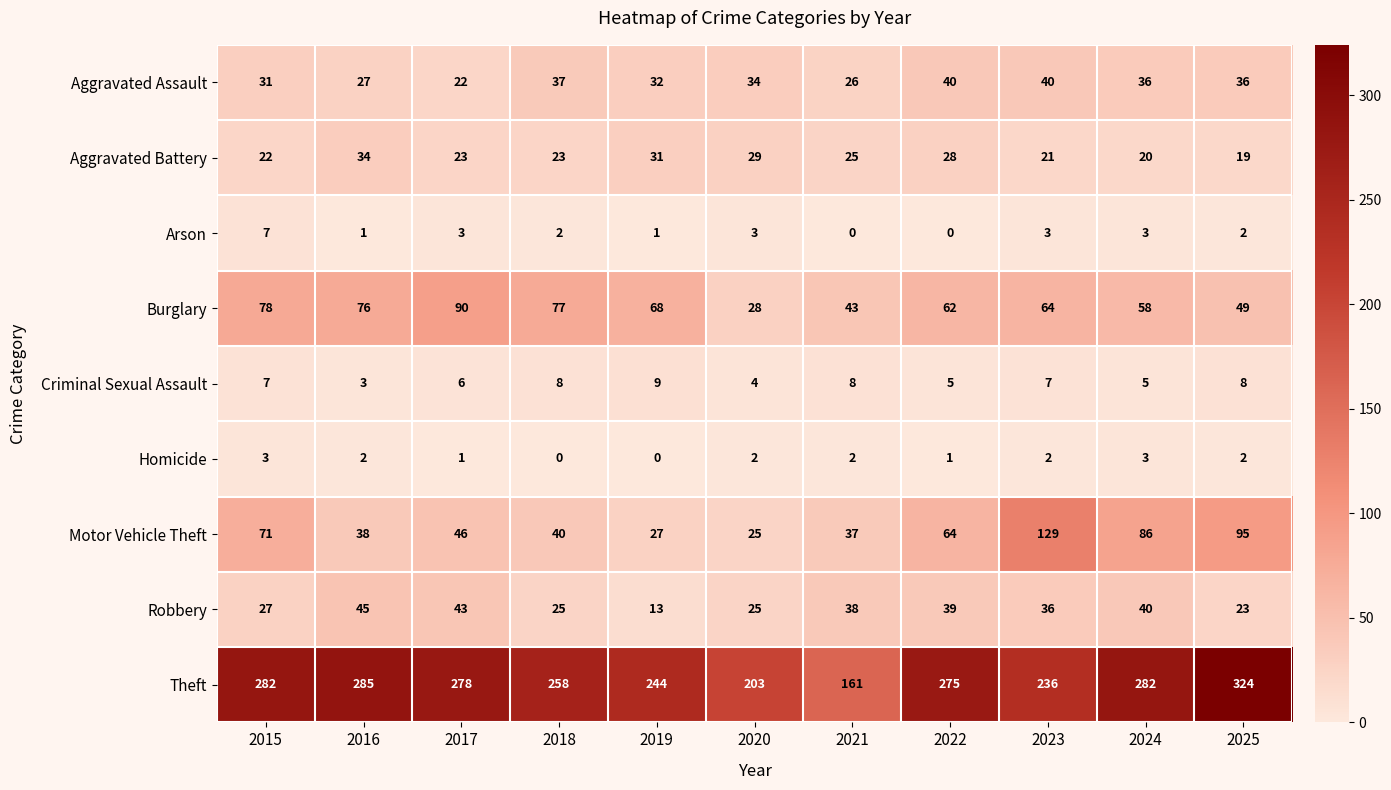

Rank the series by their maximum value, from highest to lowest.

Theft, Motor Vehicle Theft, Burglary, Robbery, Aggravated Assault, Aggravated Battery, Criminal Sexual Assault, Arson, Homicide